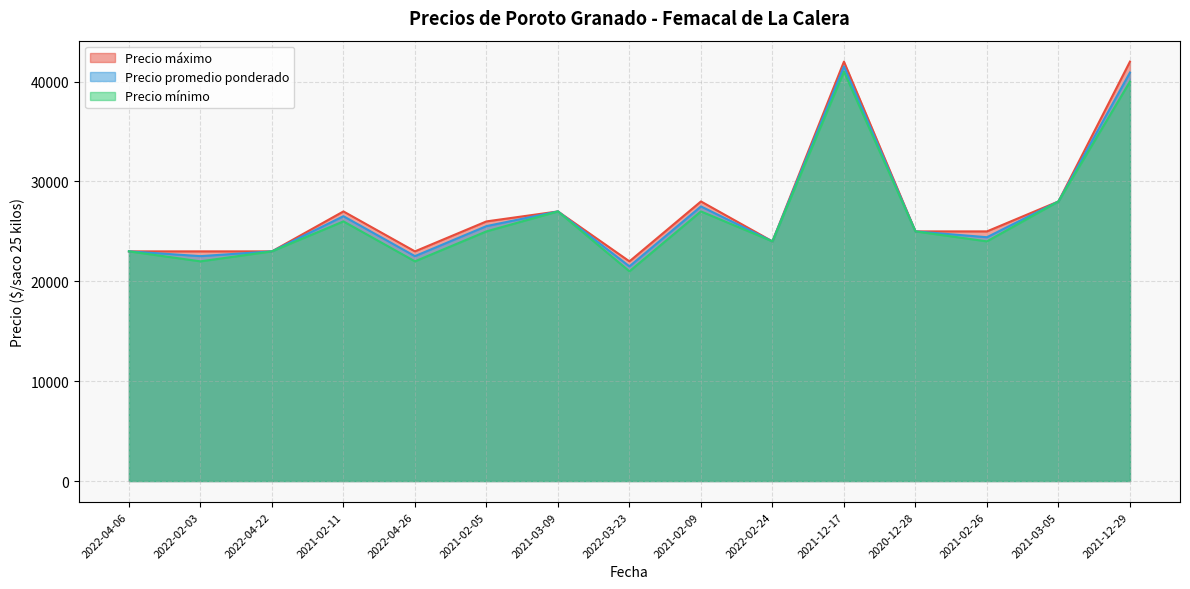

How many lines are shown in the chart?

3